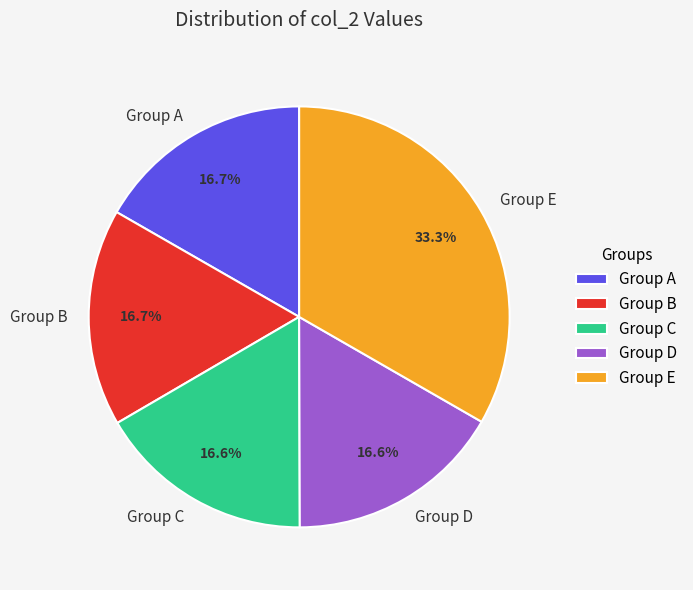

Does any single category account for the majority?

No